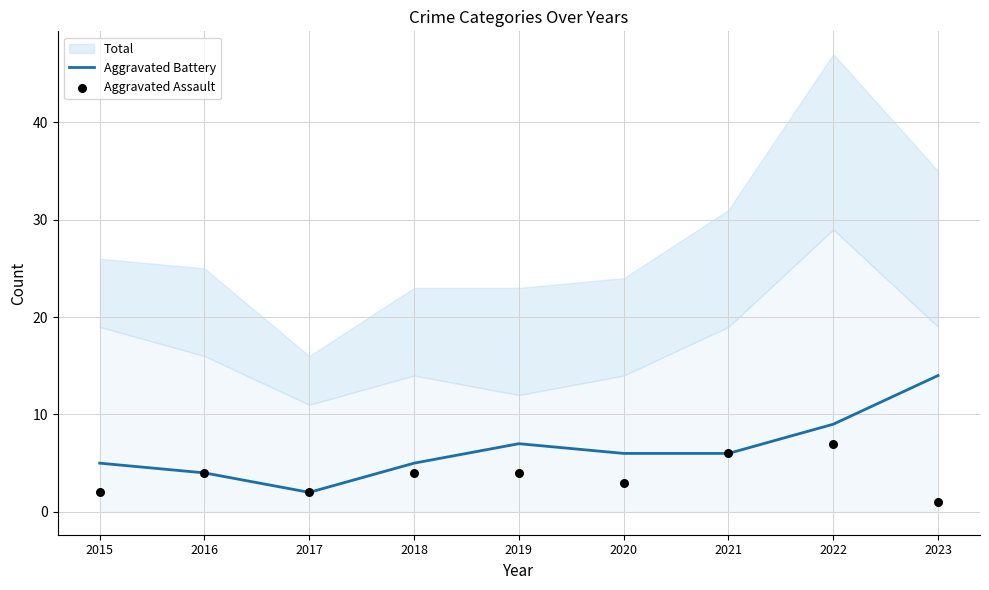

At which label does Aggravated Battery reach its peak?

2023